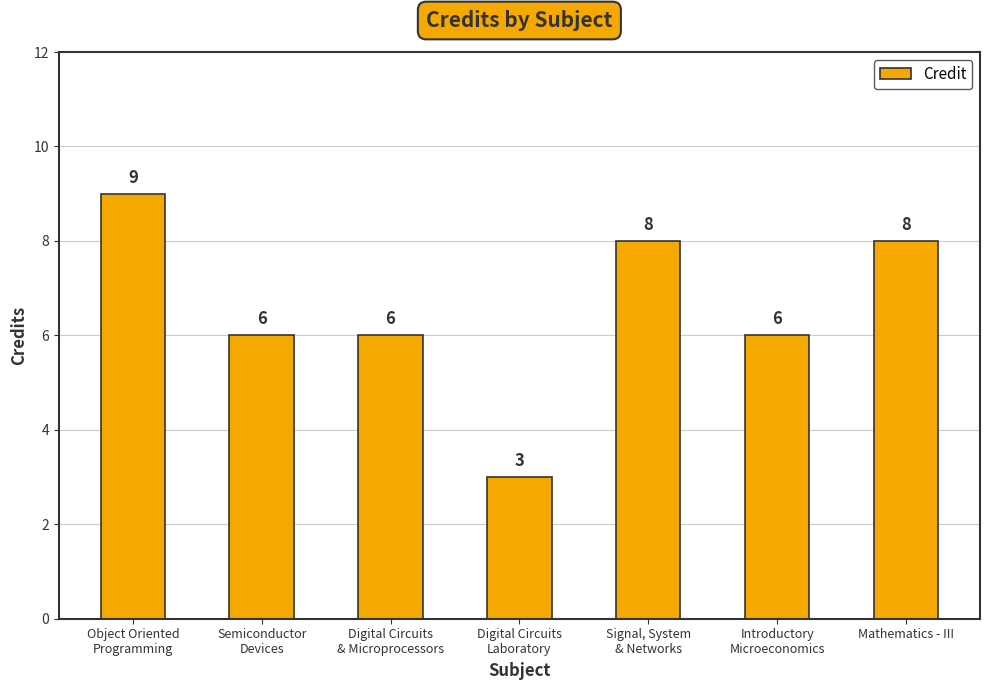

Does the chart contain any negative values?

No